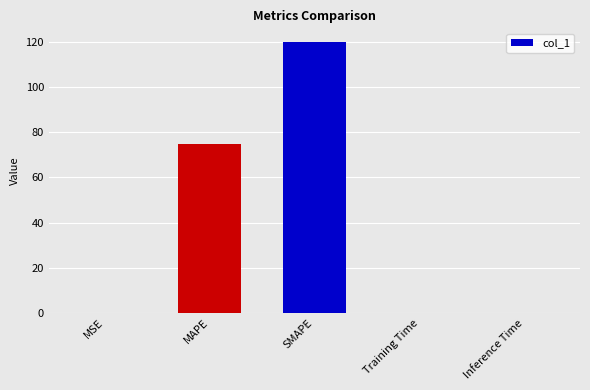

Is it true that the value at MSE is 0.0?

True